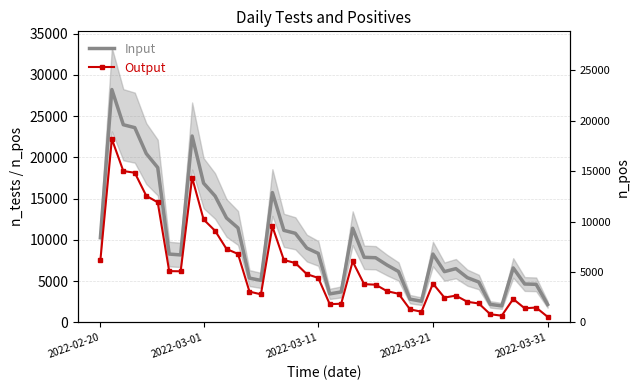

Which series has the largest total across all categories?

Input